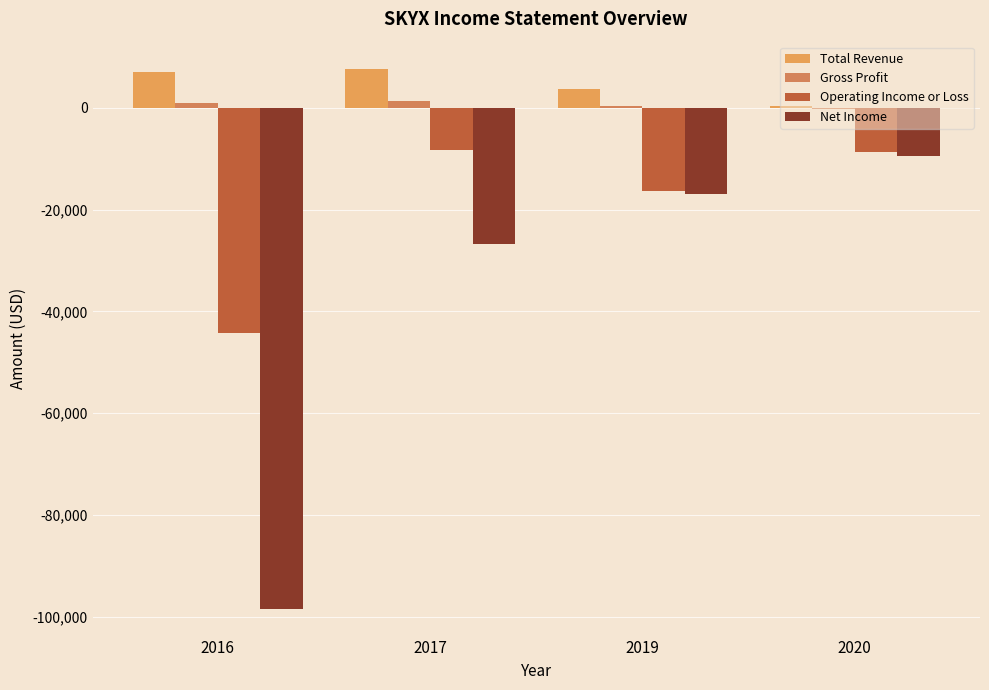

Count the number of categories in the chart.

4